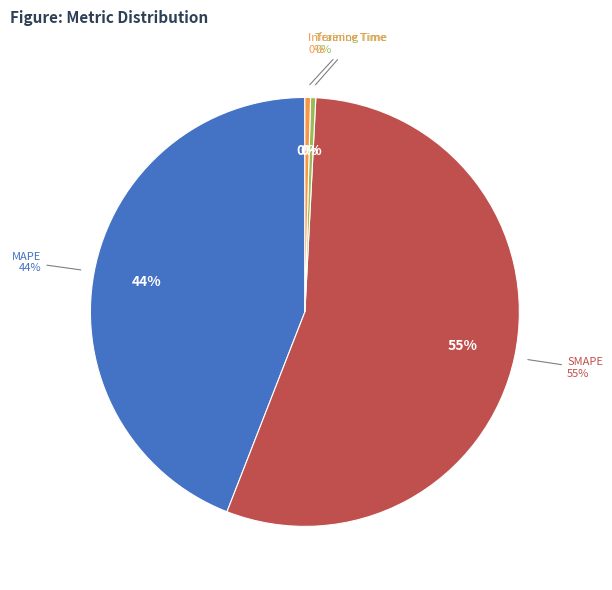

How much of the chart is everything except MAPE?

55.9%